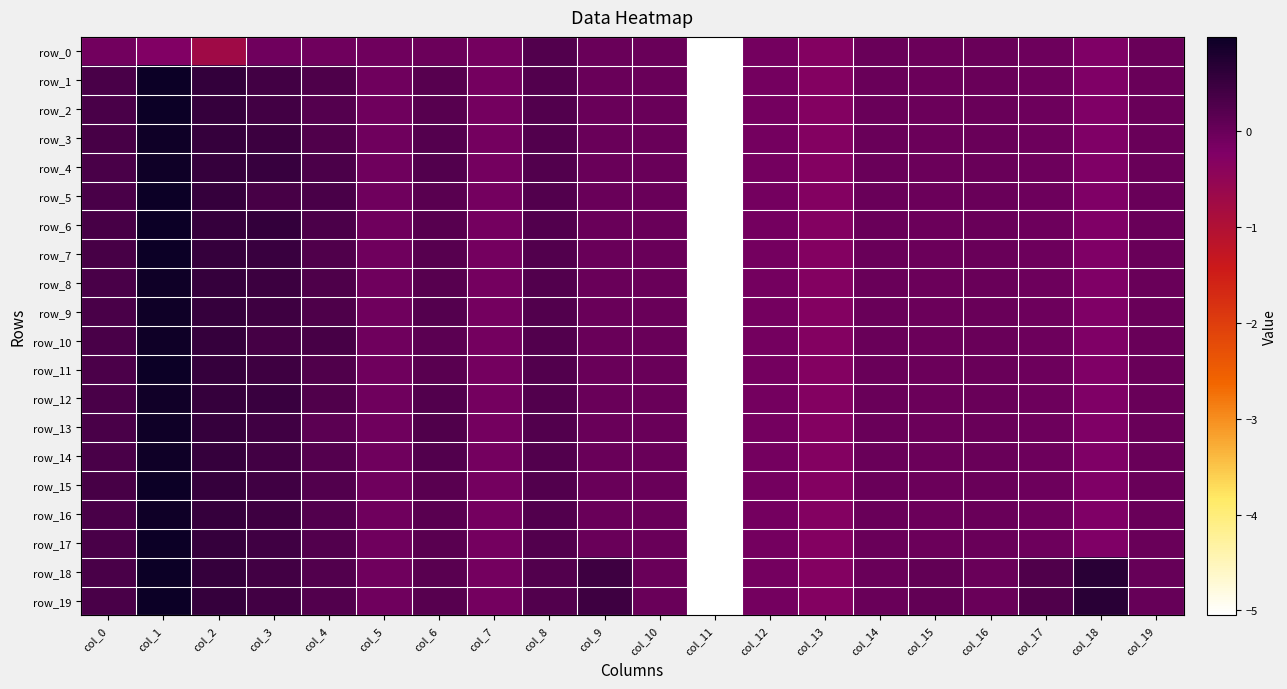

Which label corresponds to the smallest value in the chart?

col_11